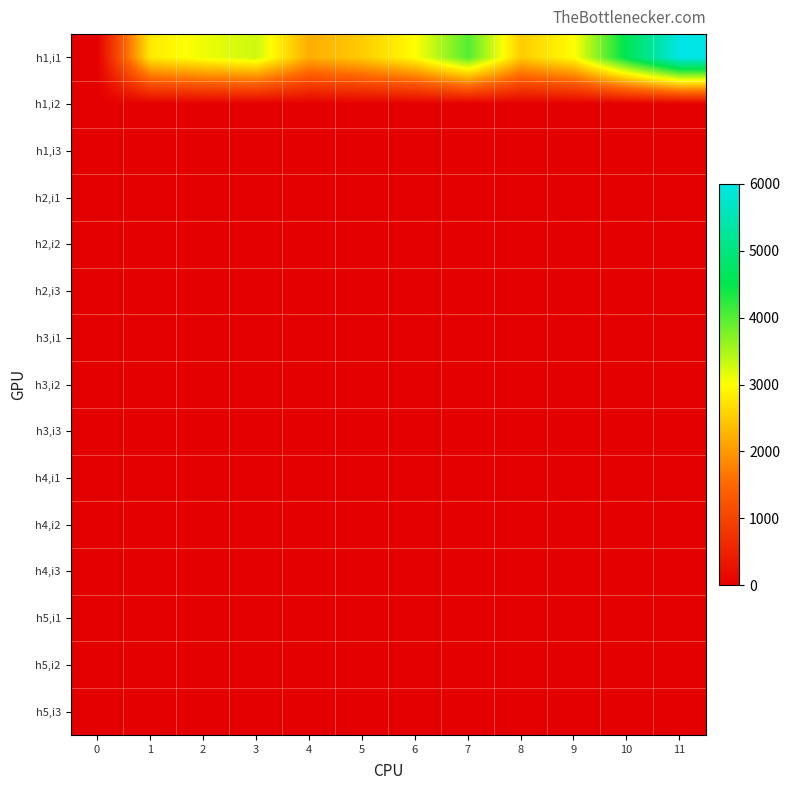

What is the spread (max minus min) of values at 11?

6000